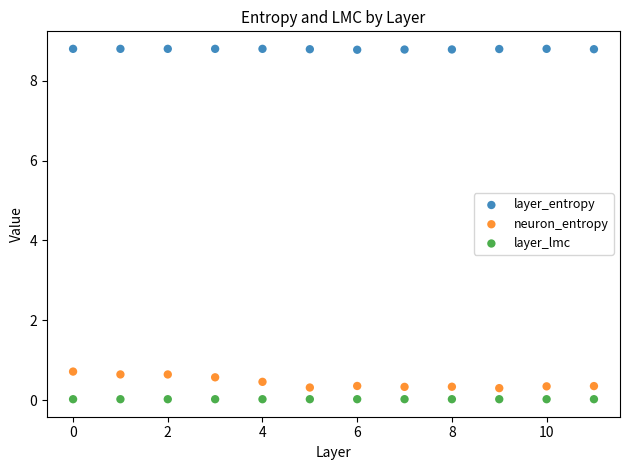

Across all data points, what is the range of Y values (max minus min)?

8.8